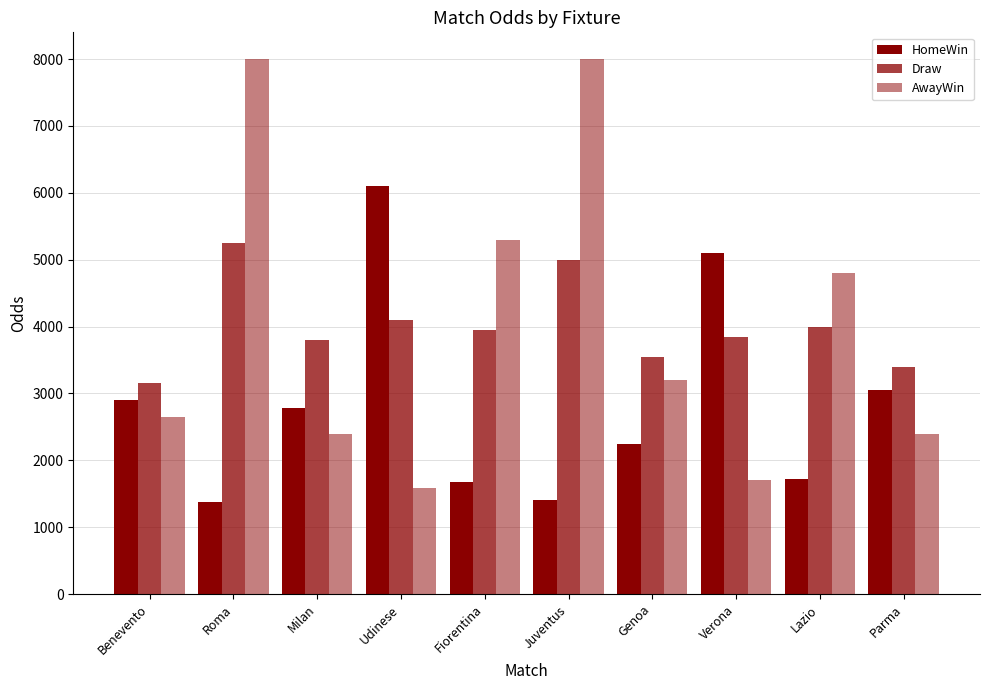

How many bars are there in total?

30